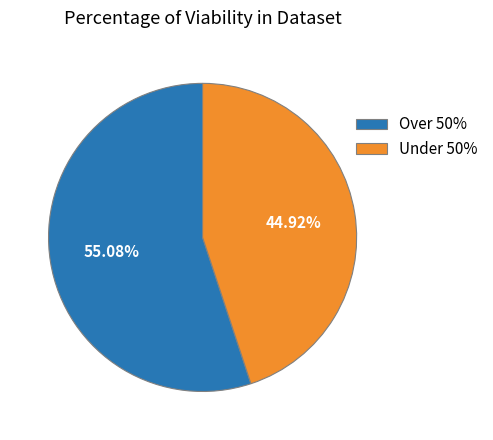

How many segments does this pie chart have?

2